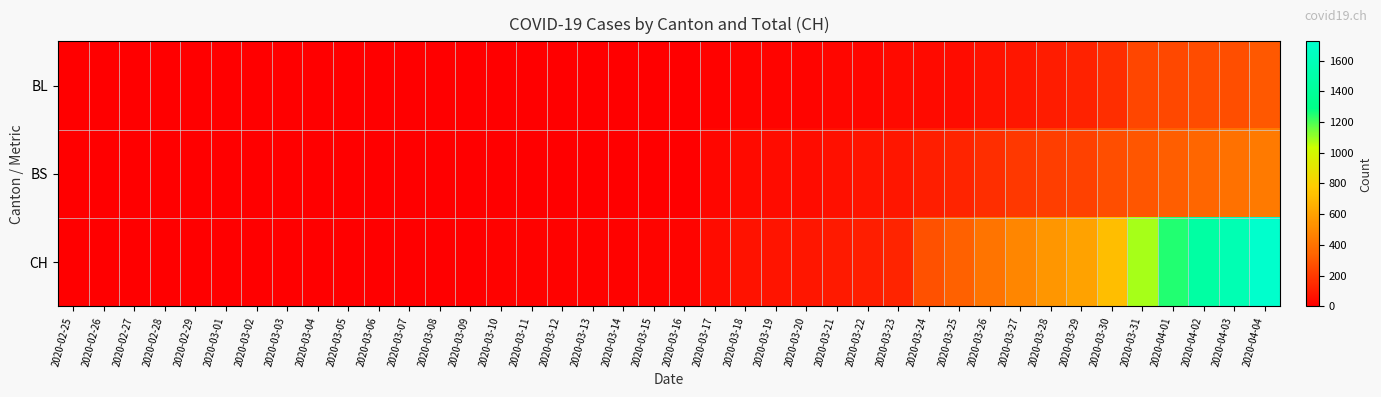

At which category does the chart reach its minimum across all series?

2020-02-25